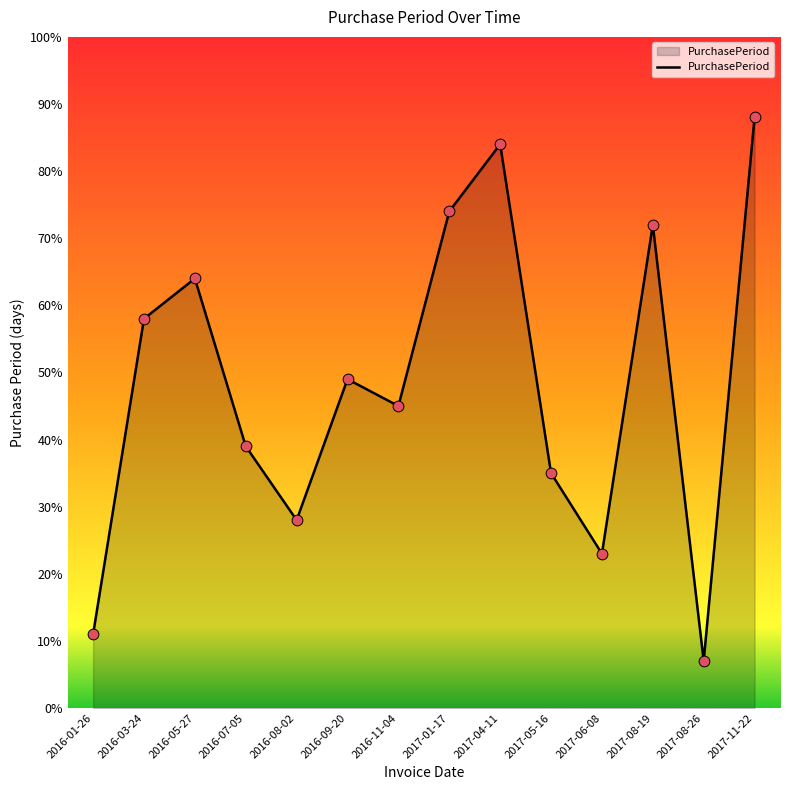

What is the ratio of the value at 2017-04-11 to the value at 2016-11-04?

1.9